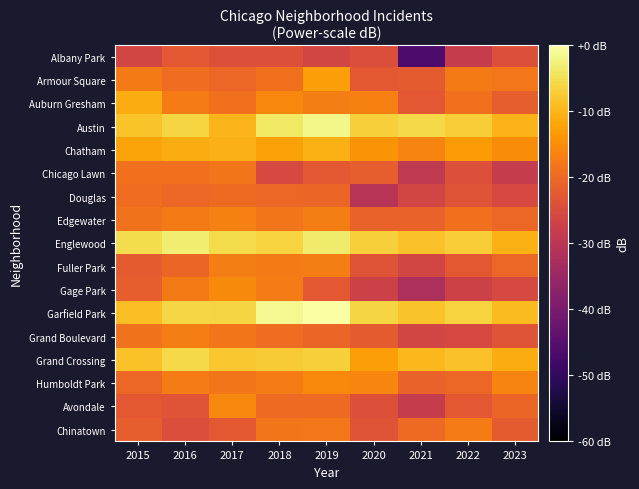

At 2015, list the series in order from smallest to largest.

Albany Park, Avondale, Fuller Park, Gage Park, Chinatown, Humboldt Park, Douglas, Chicago Lawn, Edgewater, Grand Boulevard, Armour Square, Chatham, Auburn Gresham, Garfield Park, Grand Crossing, Austin, Englewood